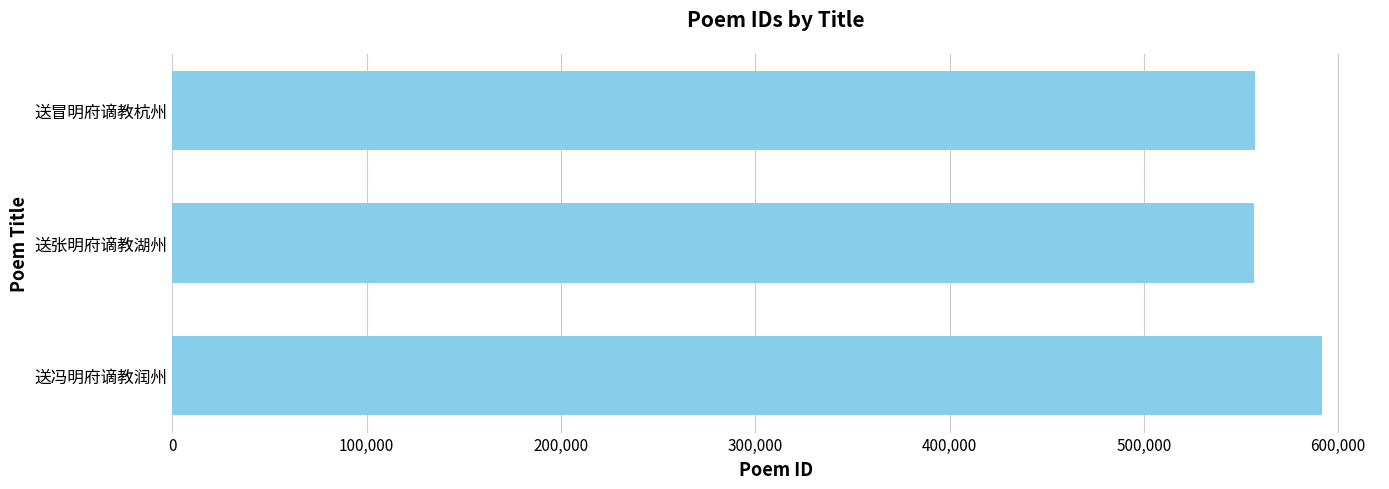

What is the average value?

568642